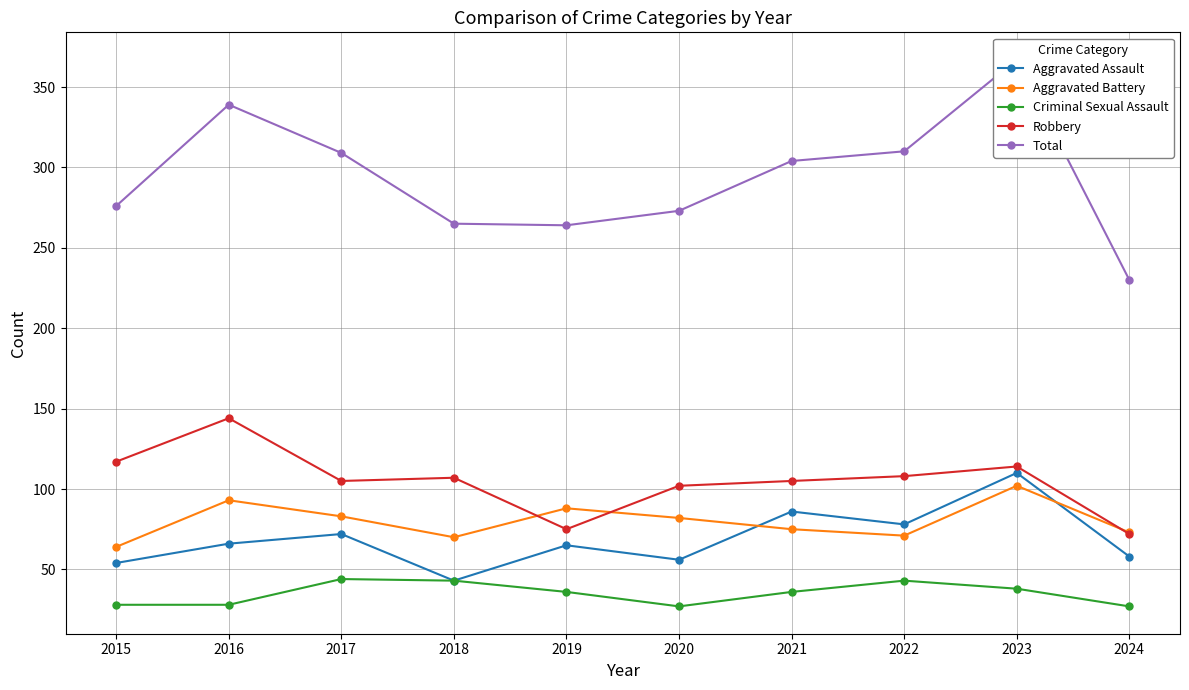

Is it true that Criminal Sexual Assault equals 44 at 2017?

True